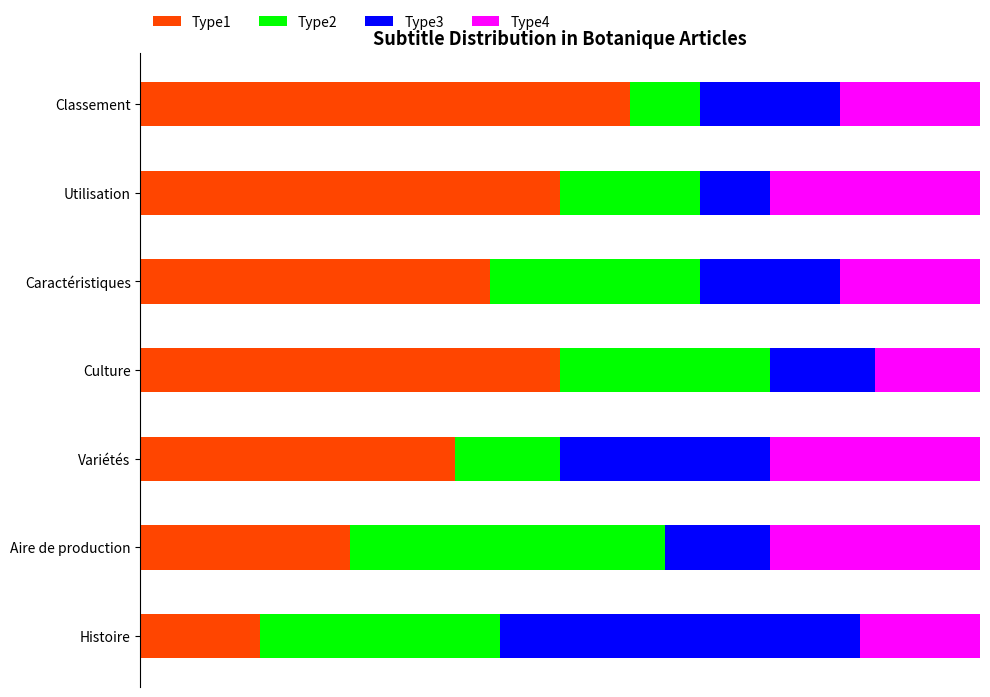

What is the value of the Type2 bar at the 7th from the left?

8.3